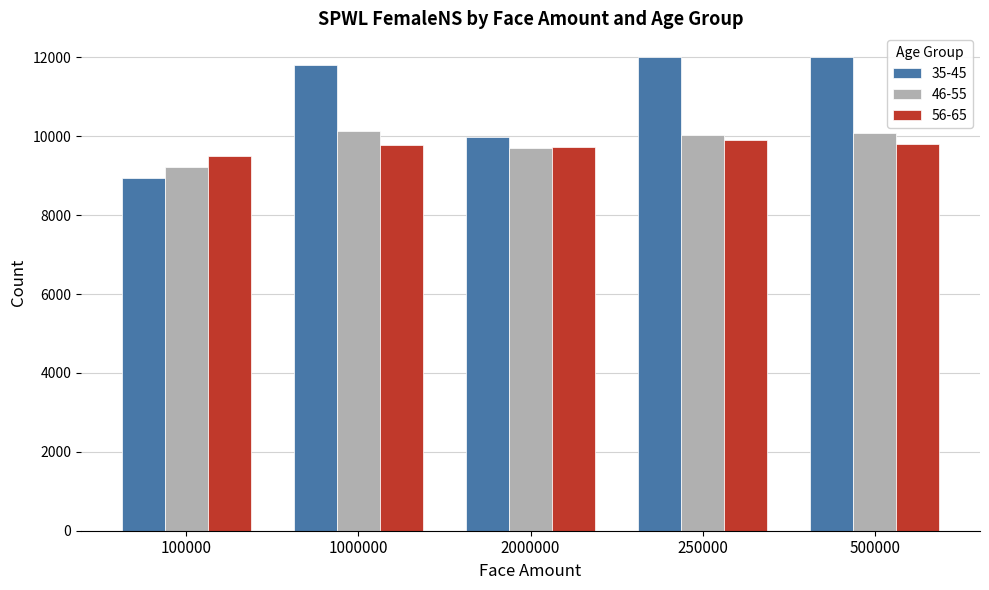

Read the 46-55 value at 100000.

9224